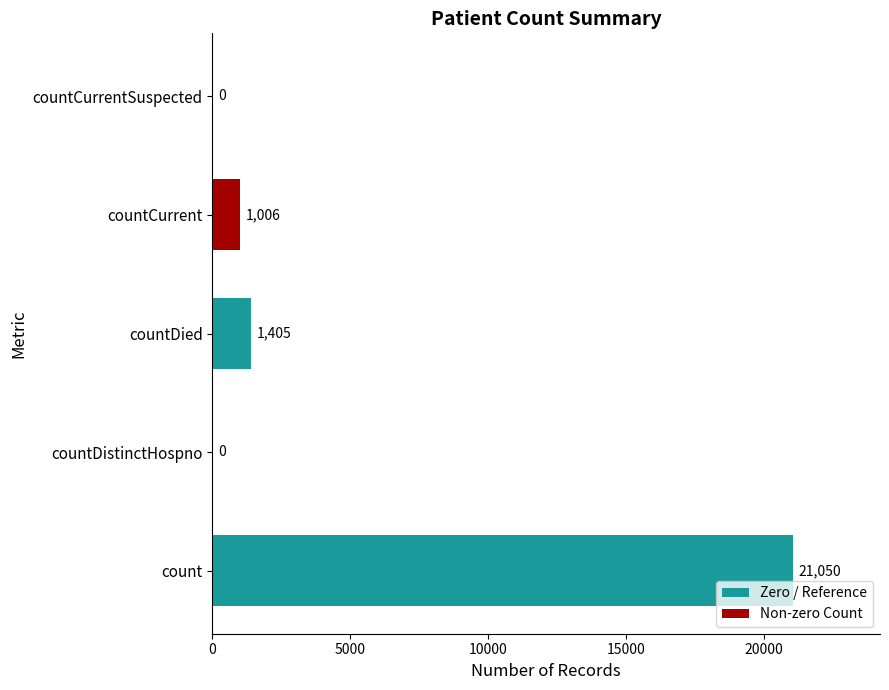

What is the average value?

4692